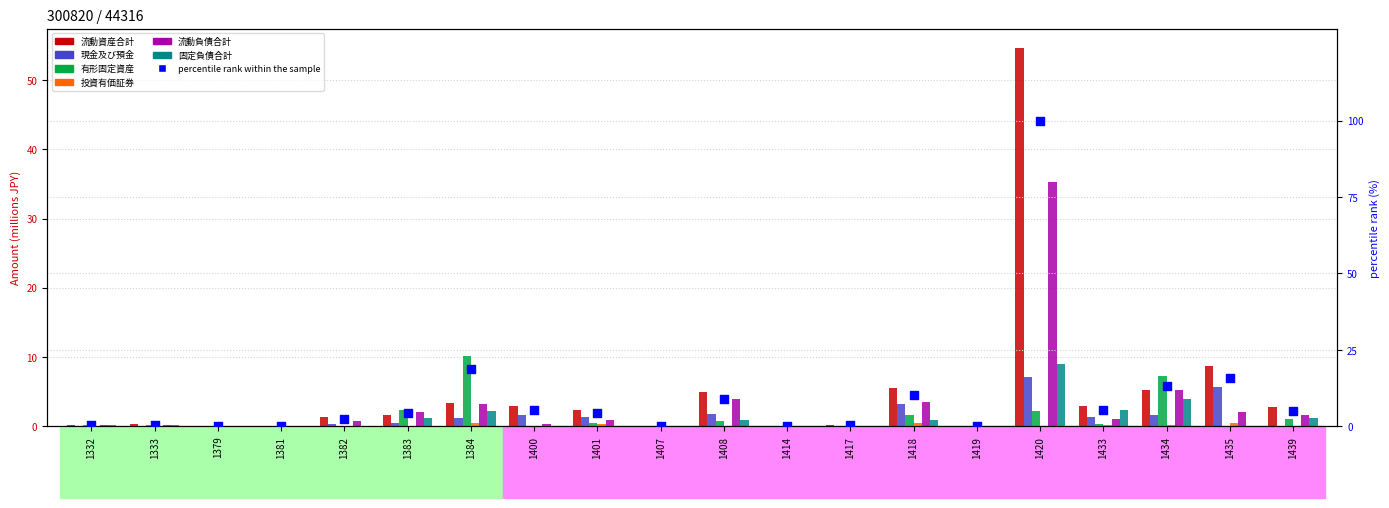

What are all the series names shown in the legend?

流動資産合計, 現金及び預金, 有形固定資産, 投資有価証券, 流動負債合計, 固定負債合計